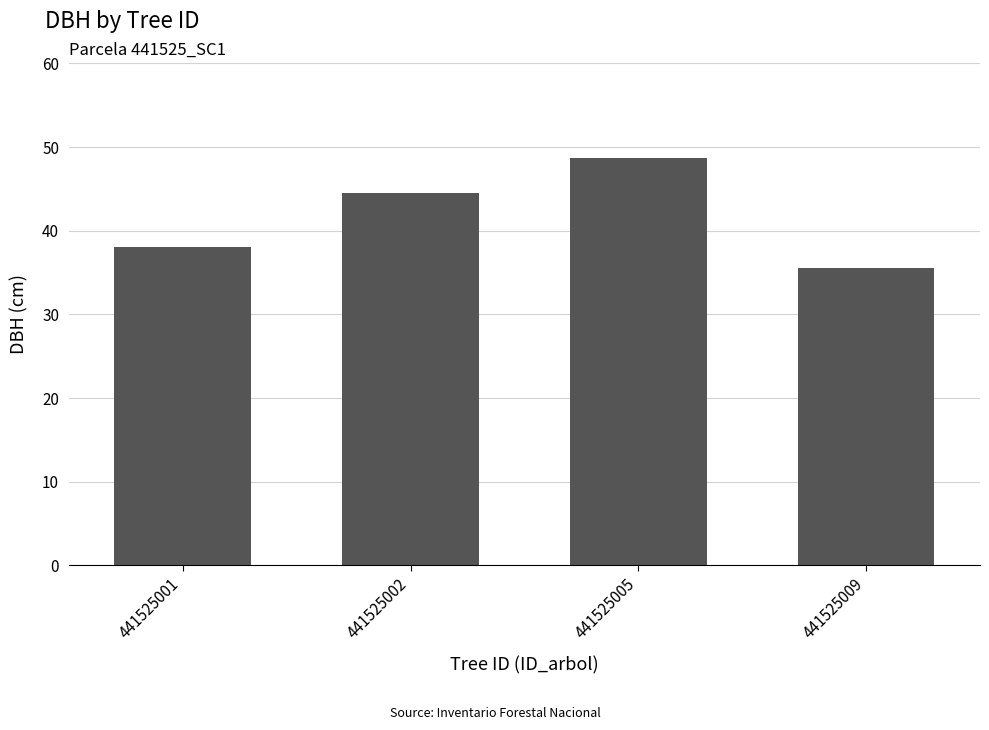

Which label corresponds to the smallest value in the chart?

441525009